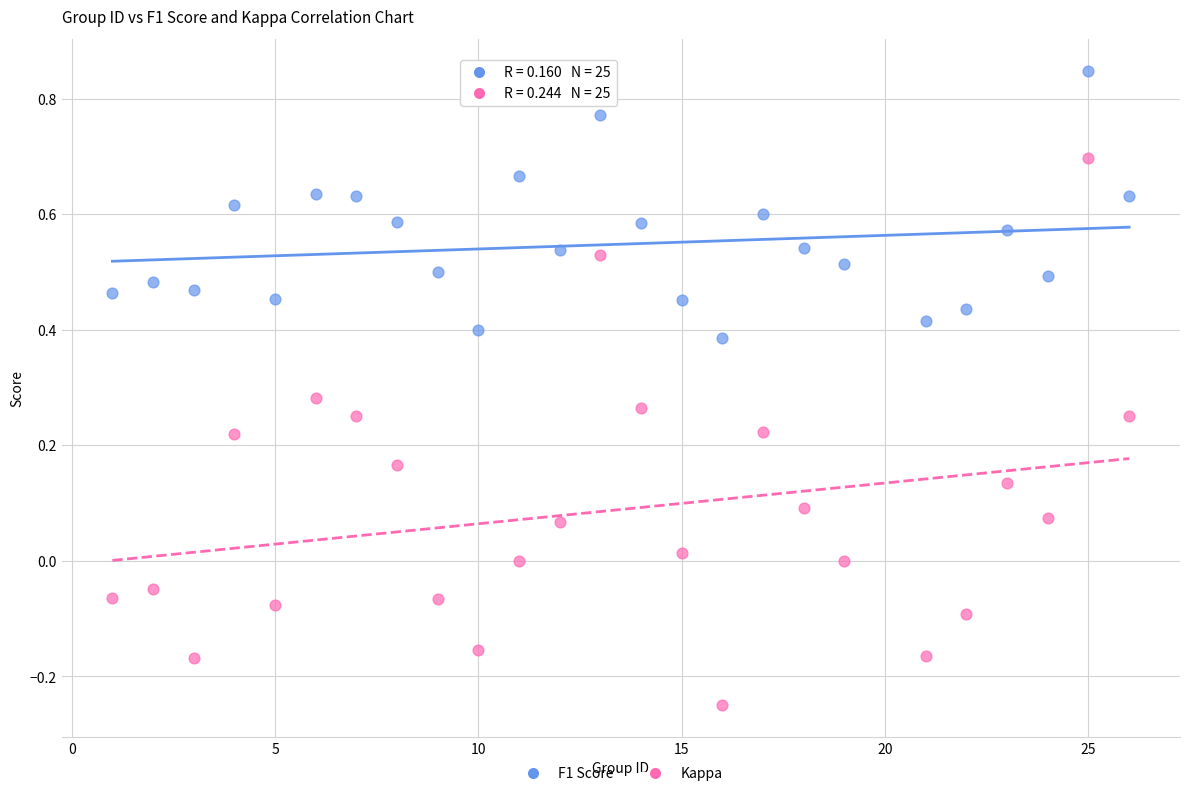

Which series contains the lowest Y value?

Kappa